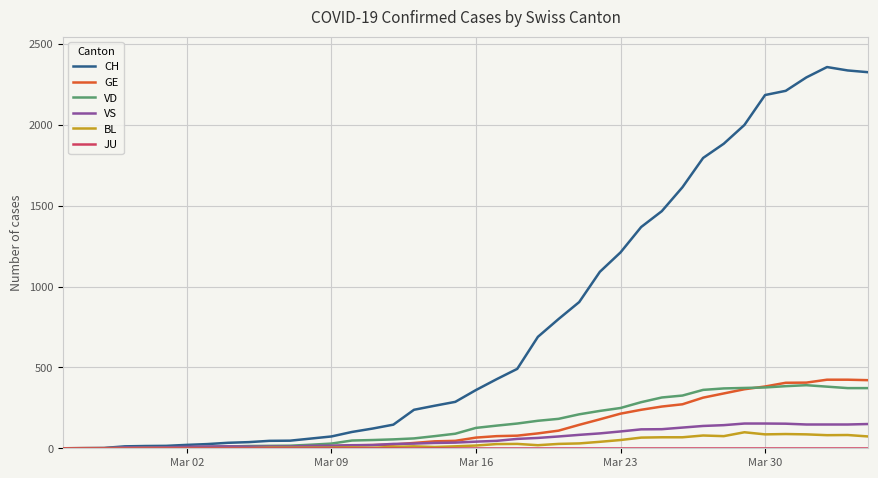

Is this an area chart (filled region under the line)?

No